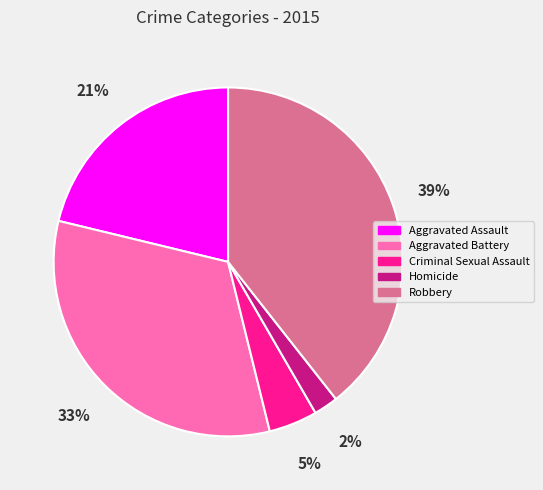

To the nearest percent, what is the combined percentage of Criminal Sexual Assault and Aggravated Assault?

26%